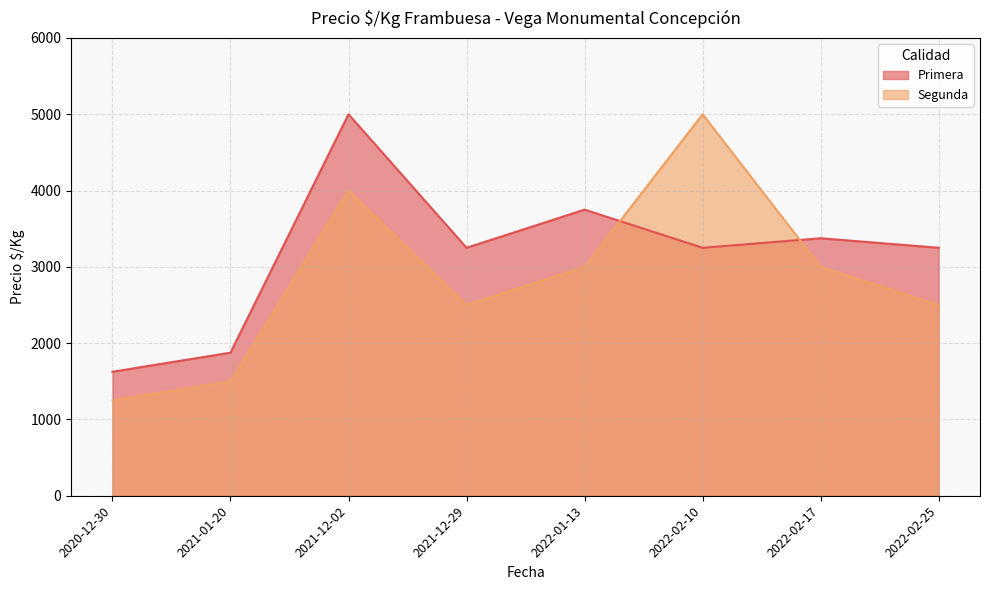

What is the highest value of the Primera series?

5000